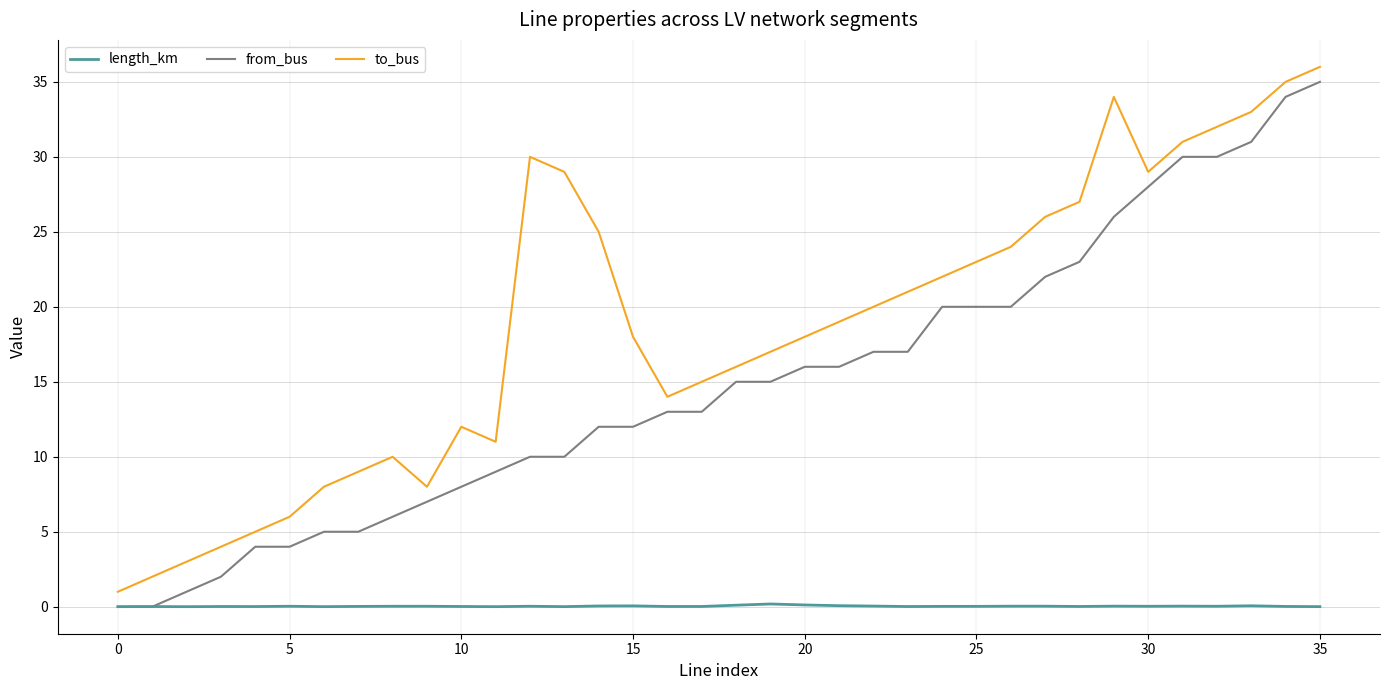

List the series in order of their peak value, highest first.

to_bus, from_bus, length_km